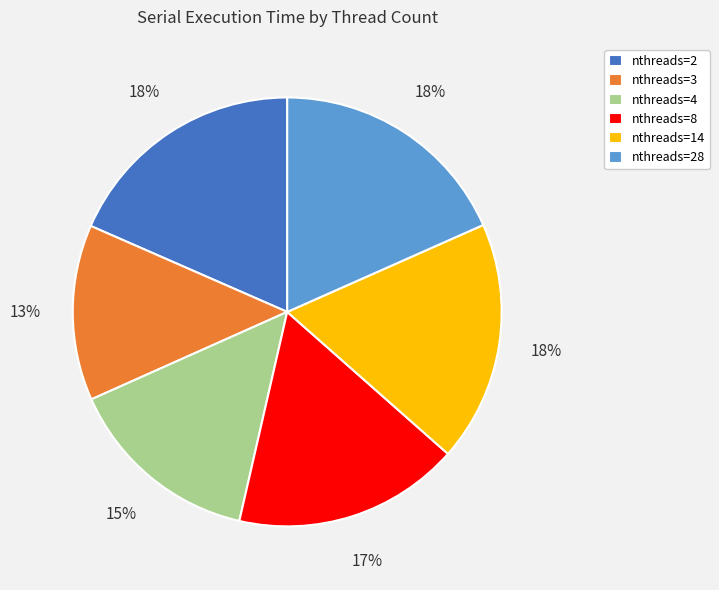

The nthreads=4 slice represents 24% of the pie. True or false?

False